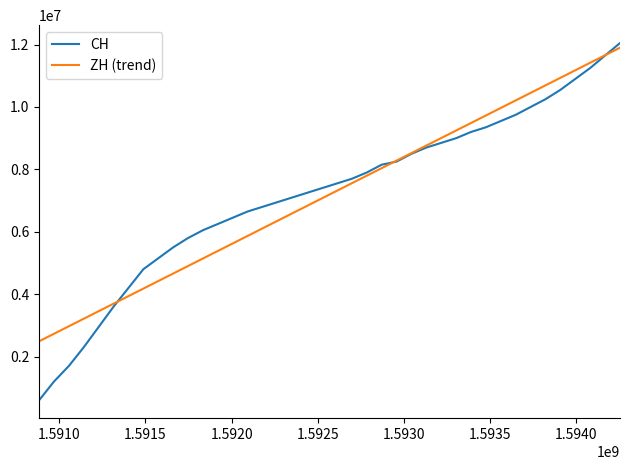

Which series has the largest range (max minus min)?

CH